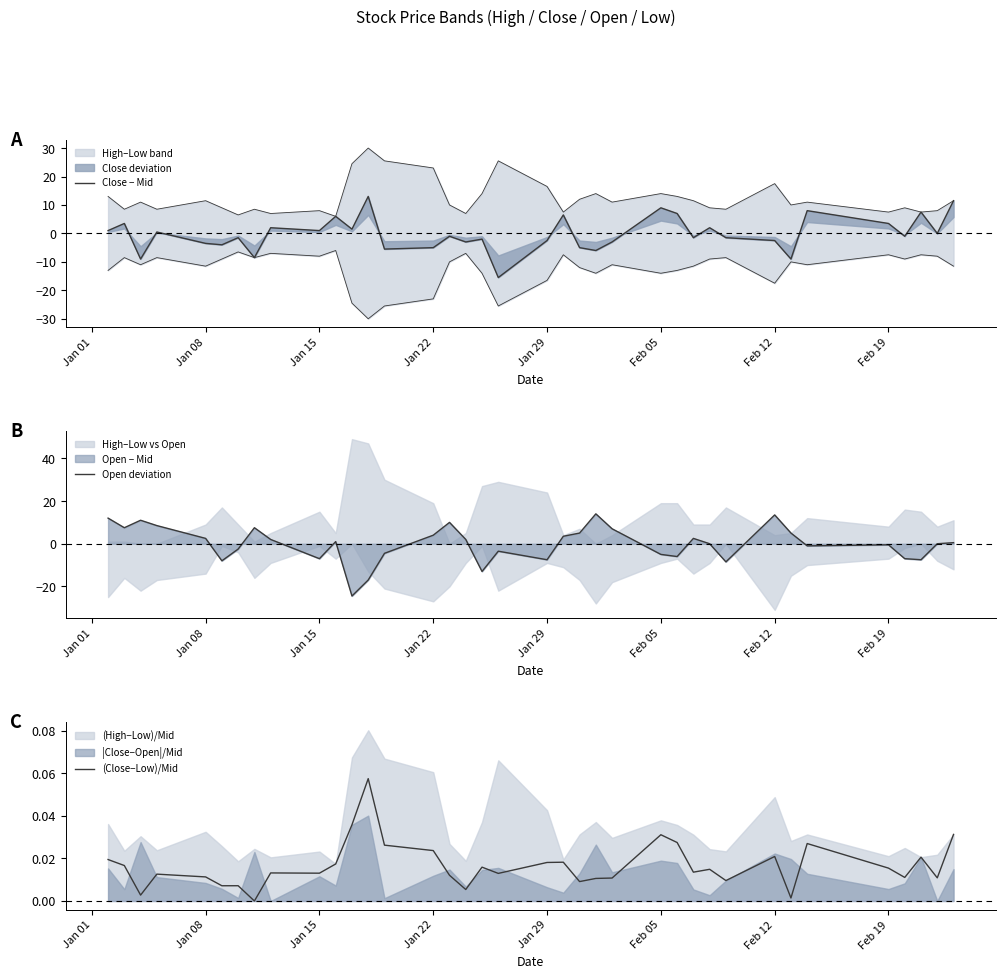

What position from the left is Jan 22?

15